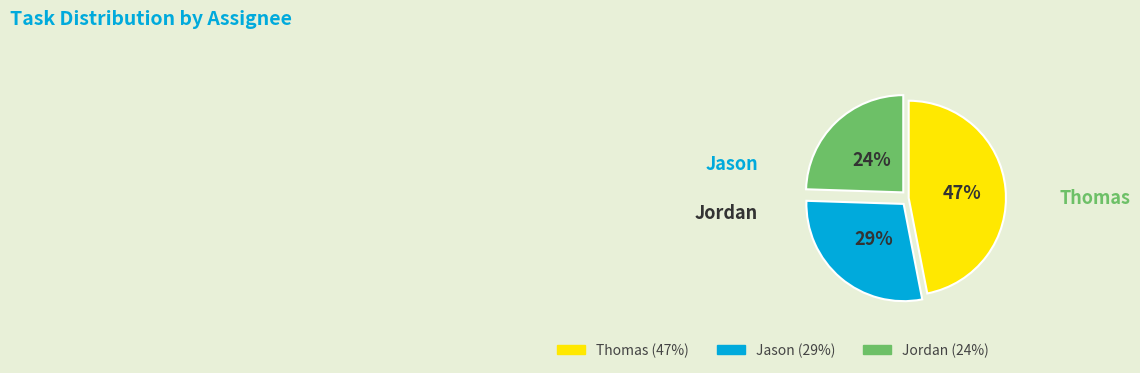

How many segments does this pie chart have?

3